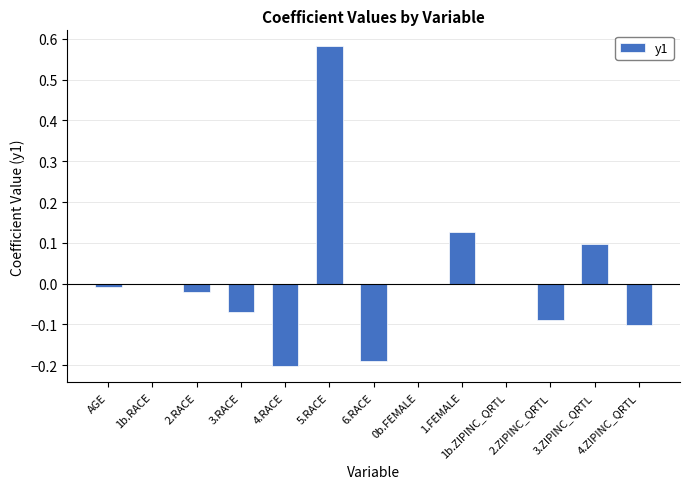

Which category has the highest value across all series?

5.RACE